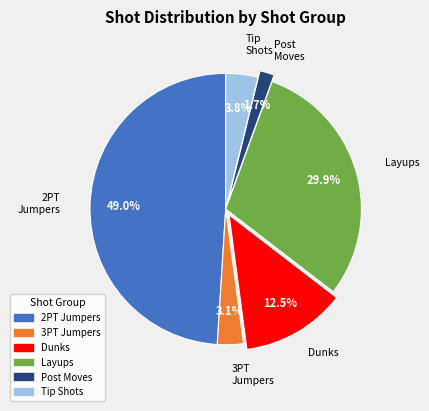

Is there any slice that represents more than half of the pie?

No